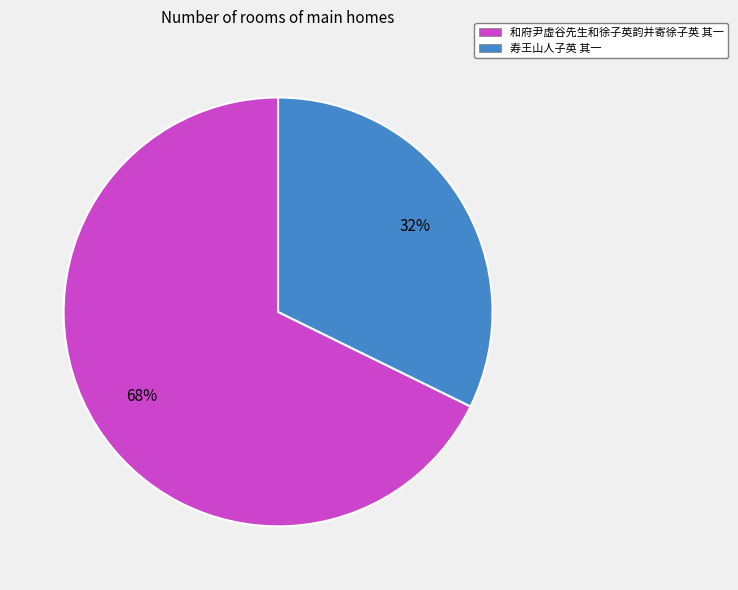

What is the largest slice in the pie chart?

和府尹虚谷先生和徐子英韵并寄徐子英 其一